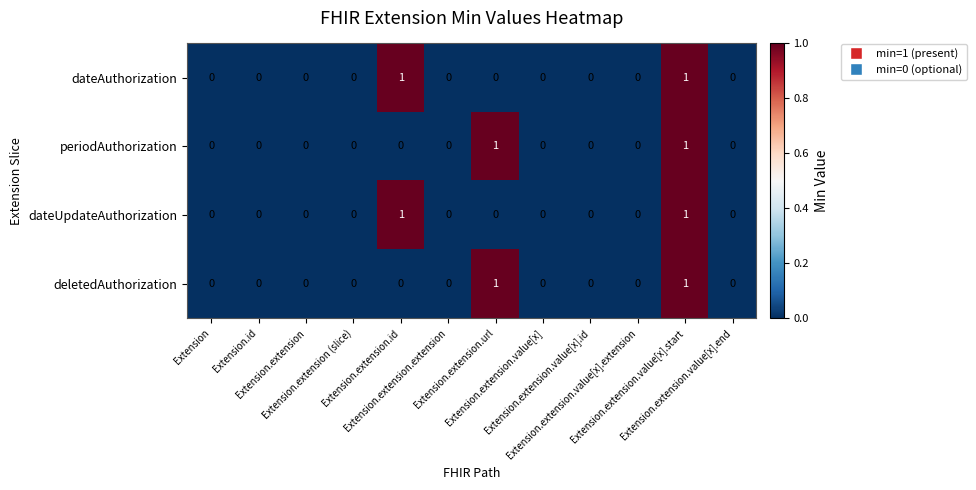

How many distinct data groups are displayed?

4